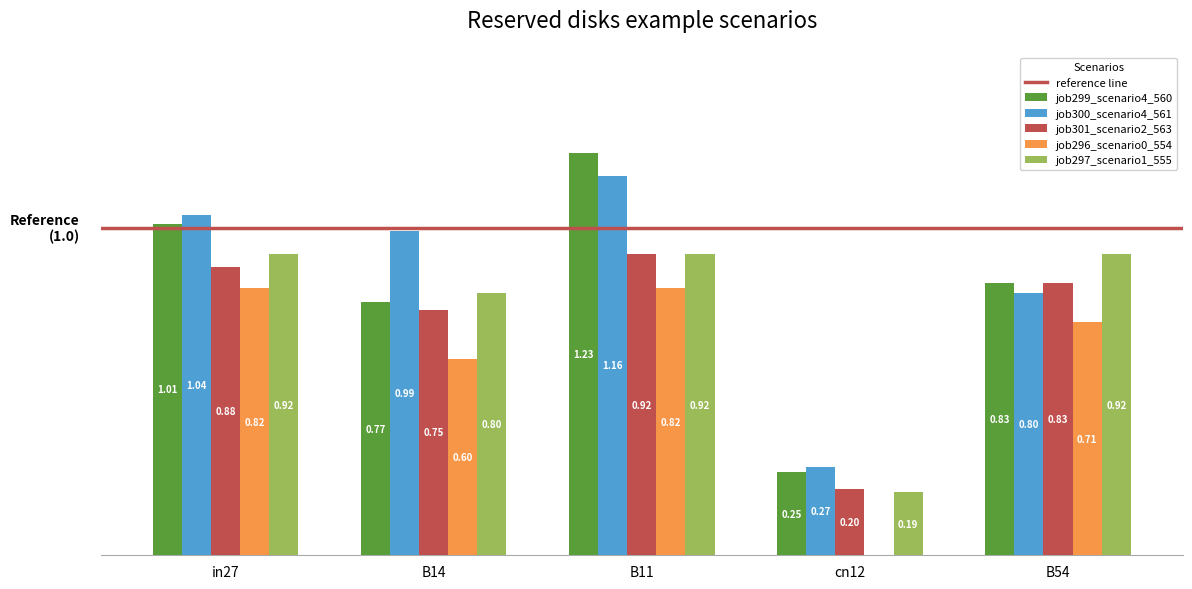

Is the value of job297_scenario1_555 at cn12 greater than the value of job296_scenario0_554 at cn12?

Yes